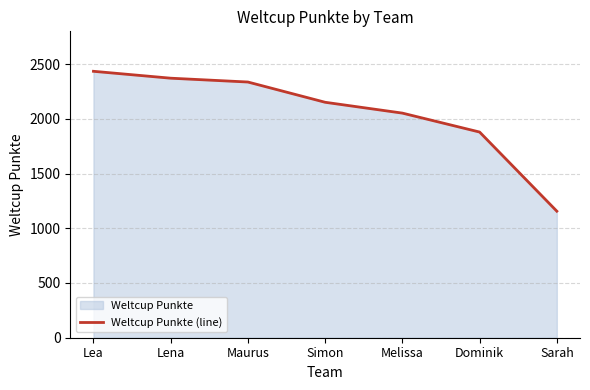

Rank the categories by value from lowest to highest.

Sarah, Dominik, Melissa, Simon, Maurus, Lena, Lea